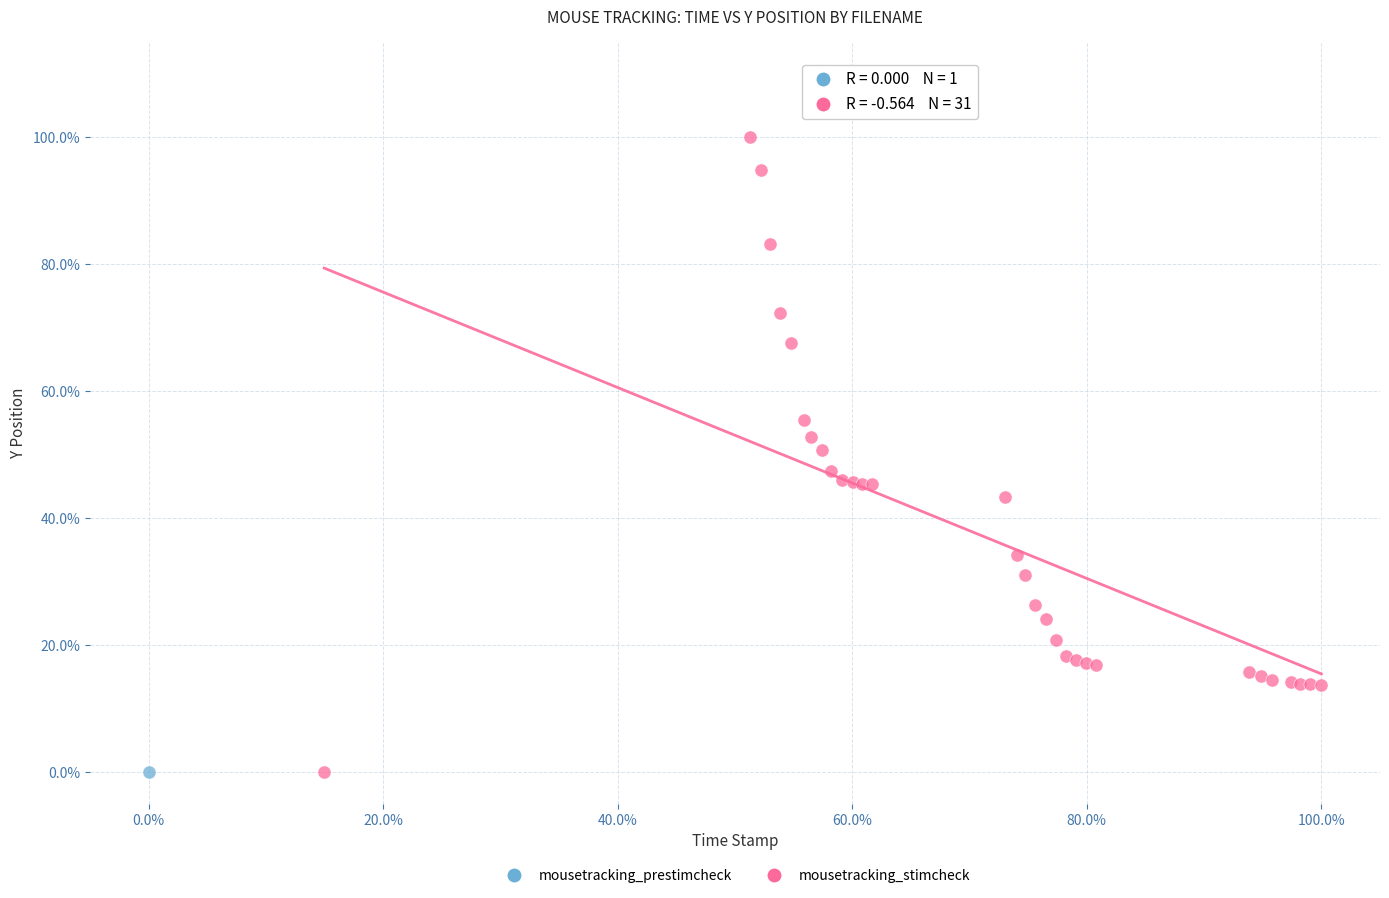

What are all the series names shown in the legend?

mousetracking_prestimcheck, mousetracking_stimcheck